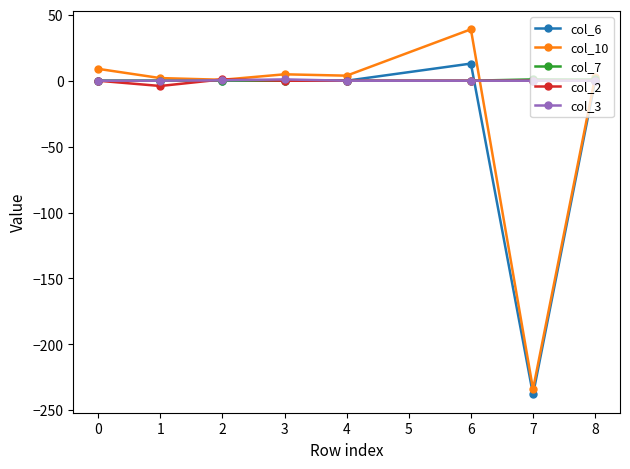

The value of col_7 at 4 is 0.0. True or false?

True